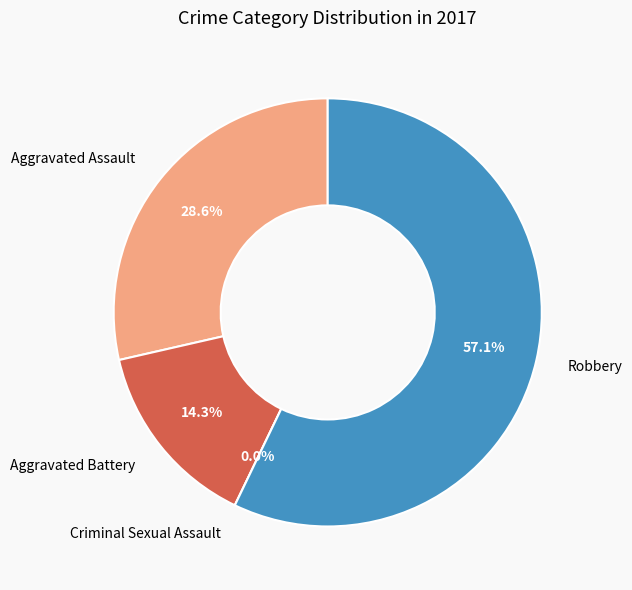

Which slice is the largest?

Robbery